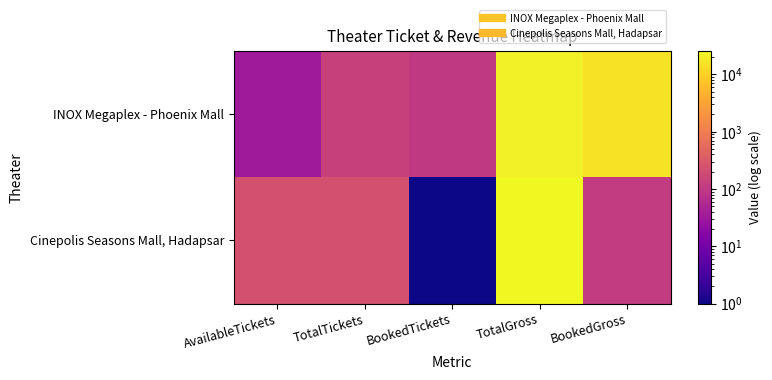

What is the difference between the highest and lowest values at BookedTickets?

102